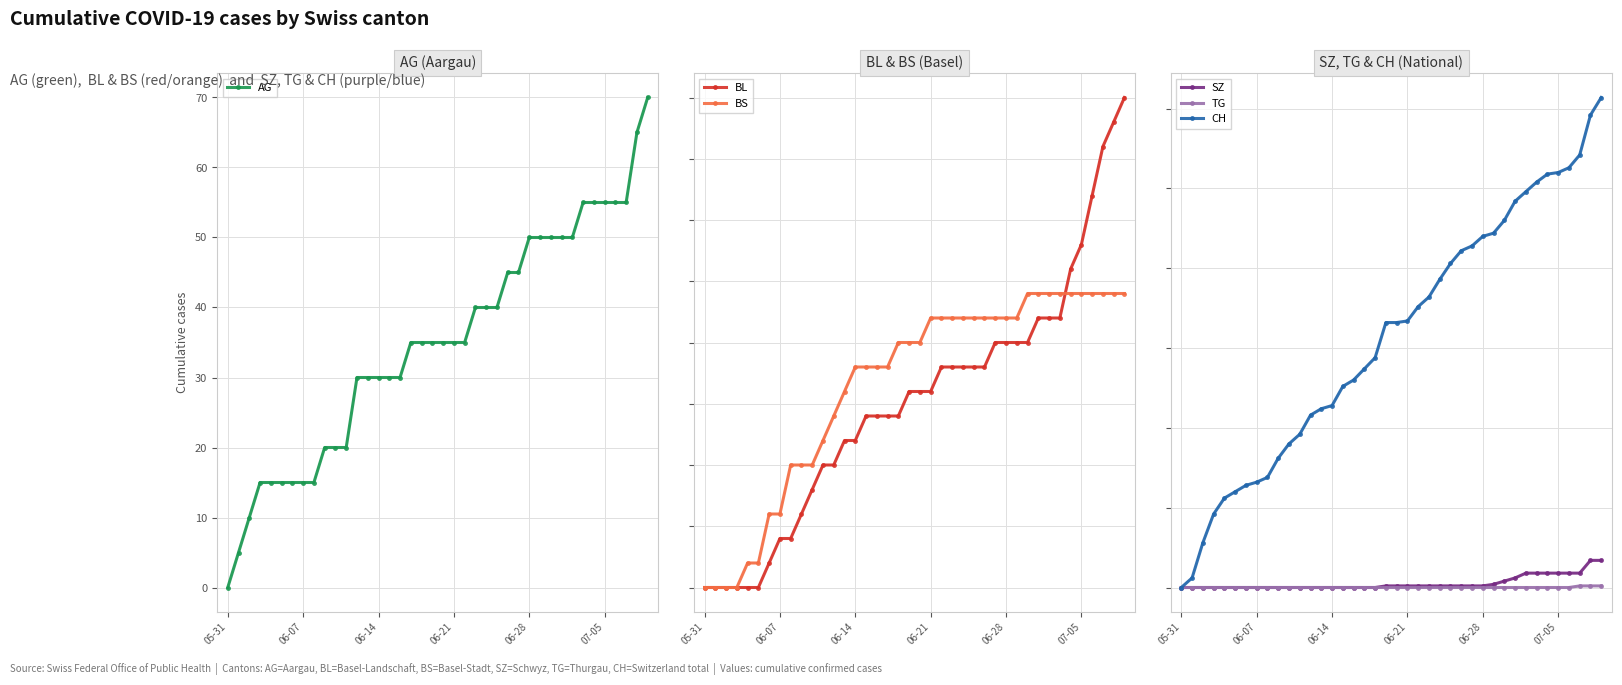

Reading left to right, what are all the values shown in this chart?

AG: 0	5	10	15	15	15	15	15	15	20	20	20	30	30	30	30	30	35	35	35	35	35	35	40	40	40	45	45	50	50	50	50	50	55	55	55	55	55	65	70
BL: 0	0	0	0	0	0	1	2	2	3	4	5	5	6	6	7	7	7	7	8	8	8	9	9	9	9	9	10	10	10	10	11	11	11	13	14	16	18	19	20
BS: 0	0	0	0	1	1	3	3	5	5	5	6	7	8	9	9	9	9	10	10	10	11	11	11	11	11	11	11	11	11	12	12	12	12	12	12	12	12	12	12
SZ: 0	0	0	0	0	0	0	0	0	0	0	0	0	0	0	0	0	0	0	1	1	1	1	1	1	1	1	1	1	2	4	6	9	9	9	9	9	9	17	17
TG: 0	0	0	0	0	0	0	0	0	0	0	0	0	0	0	0	0	0	0	0	0	0	0	0	0	0	0	0	0	0	0	0	0	0	0	0	0	1	1	1
CH: 0	6	28	46	56	60	64	66	69	81	90	96	108	112	114	126	130	137	144	166	166	167	176	182	193	203	211	214	220	222	230	242	248	254	259	260	263	271	296	307